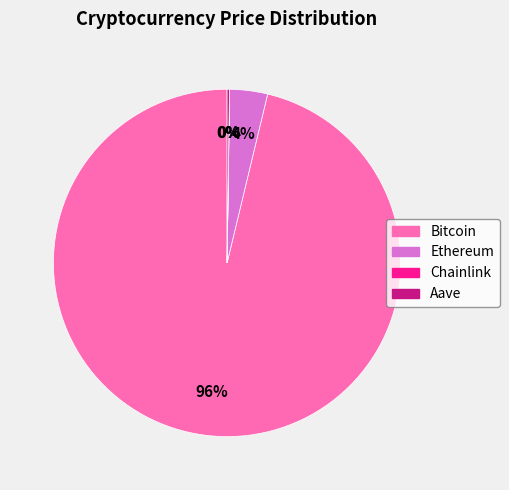

What is the largest slice in the pie chart?

Bitcoin